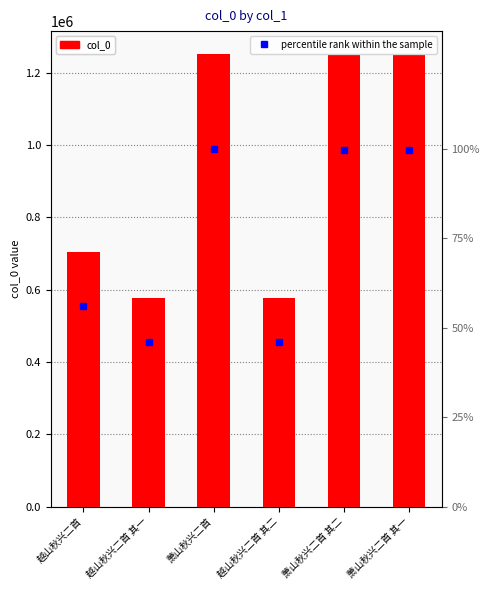

What is the label of the 5th bar from the left?

萧山秋兴二首 其二